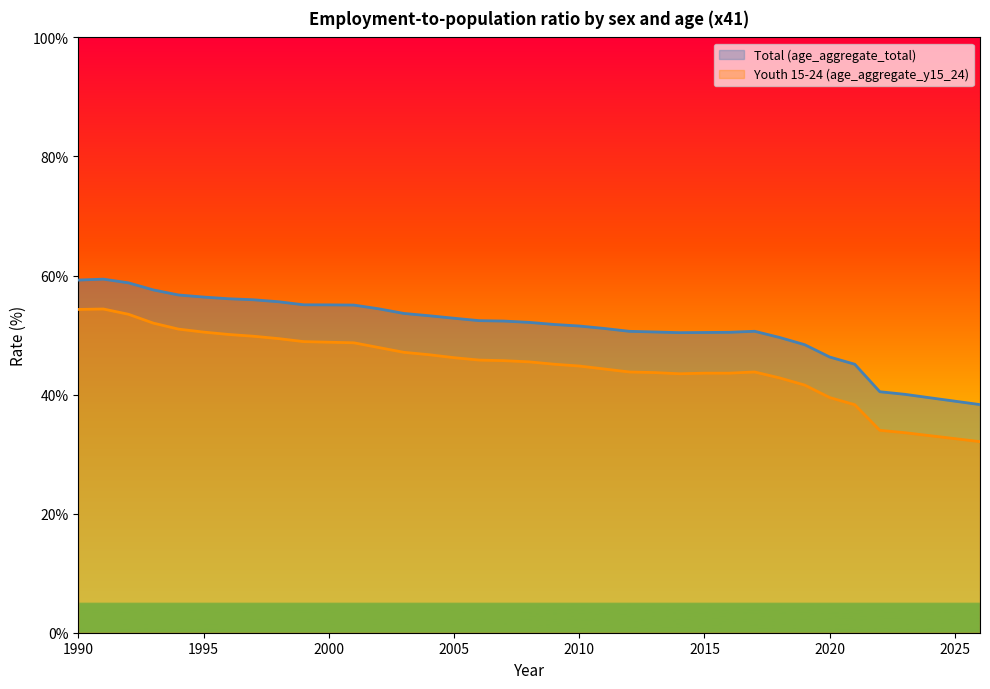

Reading left to right, what are all the values shown in this chart?

sex_f_total: 59.2	59.4	58.8	57.6	56.7	56.4	56.1	55.9	55.6	55.1	55.1	55.0	54.4	53.6	53.2	52.8	52.4	52.4	52.1	51.8	51.5	51.1	50.6	50.5	50.4	50.4	50.5	50.6	49.6	48.4	46.3	45.1	40.5	40.0	39.5	38.9	38.3
sex_f_y15_24: 54.3	54.4	53.5	52.0	51.0	50.5	50.1	49.8	49.4	48.9	48.8	48.7	47.9	47.1	46.7	46.2	45.8	45.7	45.5	45.1	44.8	44.3	43.8	43.7	43.5	43.6	43.6	43.8	42.8	41.6	39.5	38.3	34.0	33.6	33.1	32.6	32.1